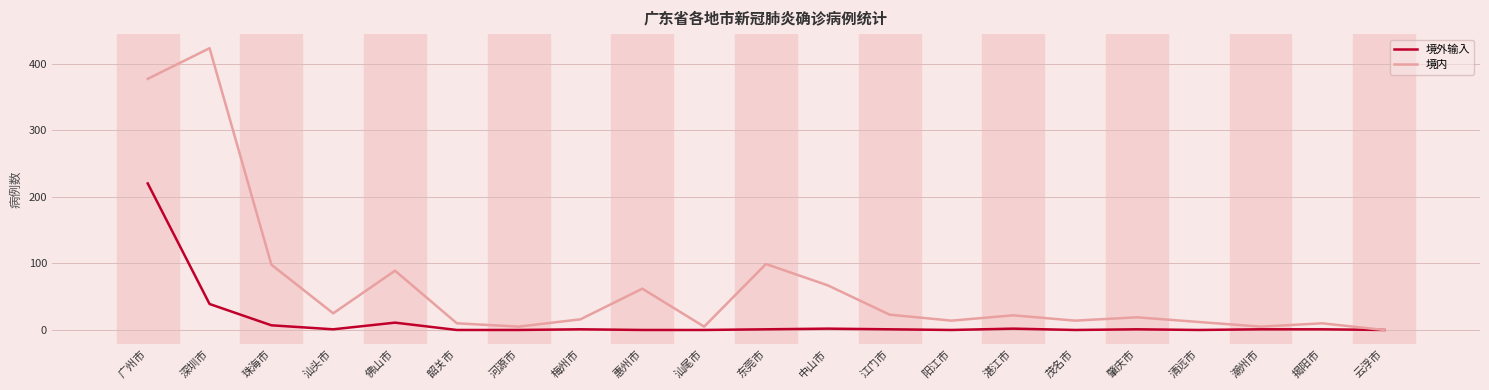

Which series has the largest total across all categories?

境内